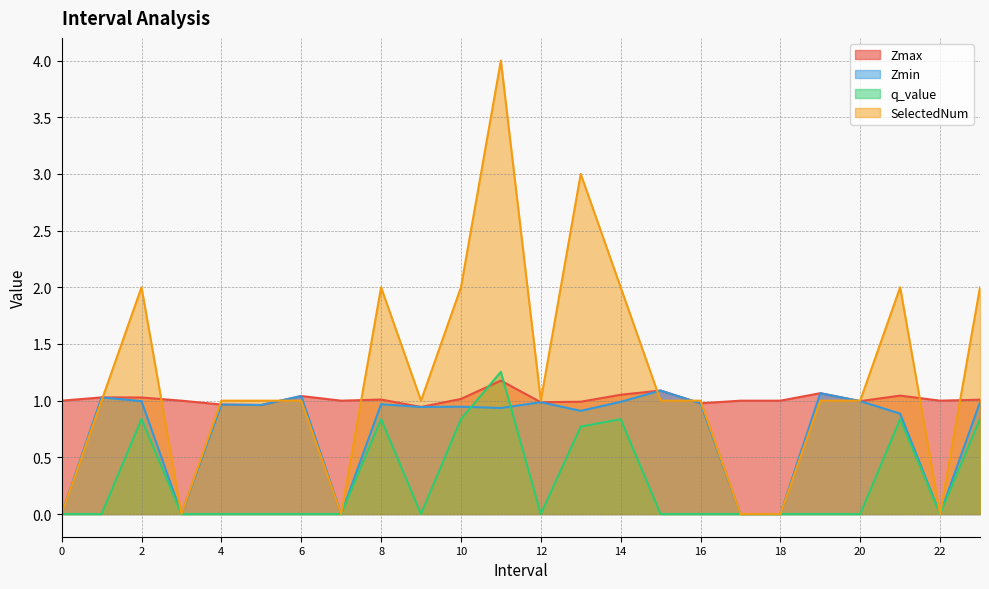

Reading left to right, transcribe all the data shown in this chart.

Zmax: 0=1.0	1=1.0	2=1.0	3=1.0	4=1.0	5=1.0	6=1.0	7=1.0	8=1.0	9=0.9	10=1.0	11=1.2	12=1.0	13=1.0	14=1.1	15=1.1	16=1.0	17=1.0	18=1.0	19=1.1	20=1.0	21=1.0	22=1.0	23=1.0
Zmin: 0=0.0	1=1.0	2=1.0	3=0.0	4=1.0	5=1.0	6=1.0	7=0.0	8=1.0	9=0.9	10=0.9	11=0.9	12=1.0	13=0.9	14=1.0	15=1.1	16=1.0	17=0.0	18=0.0	19=1.1	20=1.0	21=0.9	22=0.0	23=1.0
q_value: 0=0.0	1=-0.0	2=0.8	3=0.0	4=-0.0	5=-0.0	6=-0.0	7=0.0	8=0.8	9=-0.0	10=0.8	11=1.3	12=-0.0	13=0.8	14=0.8	15=-0.0	16=-0.0	17=0.0	18=0.0	19=-0.0	20=-0.0	21=0.8	22=0.0	23=0.8
SelectedNum: 0=0.0	1=1.0	2=2.0	3=0.0	4=1.0	5=1.0	6=1.0	7=0.0	8=2.0	9=1.0	10=2.0	11=4.0	12=1.0	13=3.0	14=2.0	15=1.0	16=1.0	17=0.0	18=0.0	19=1.0	20=1.0	21=2.0	22=0.0	23=2.0